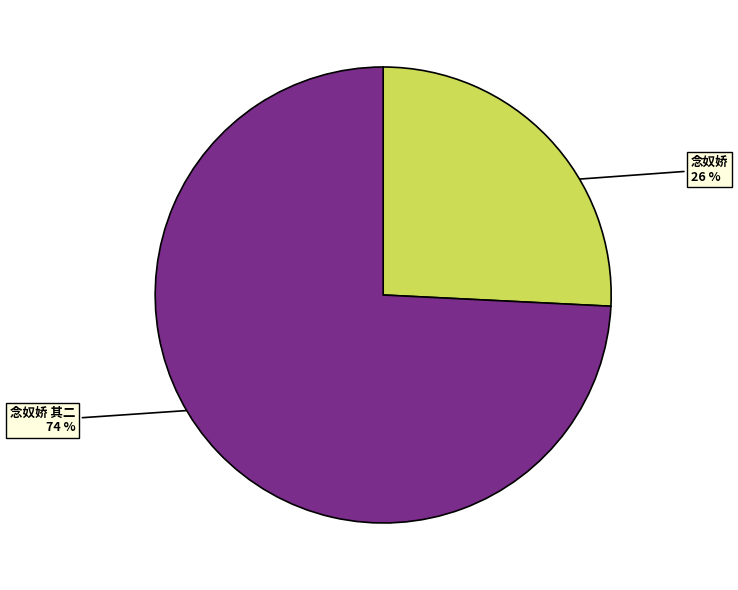

To the nearest percent, what portion does 念奴娇 represent?

26%